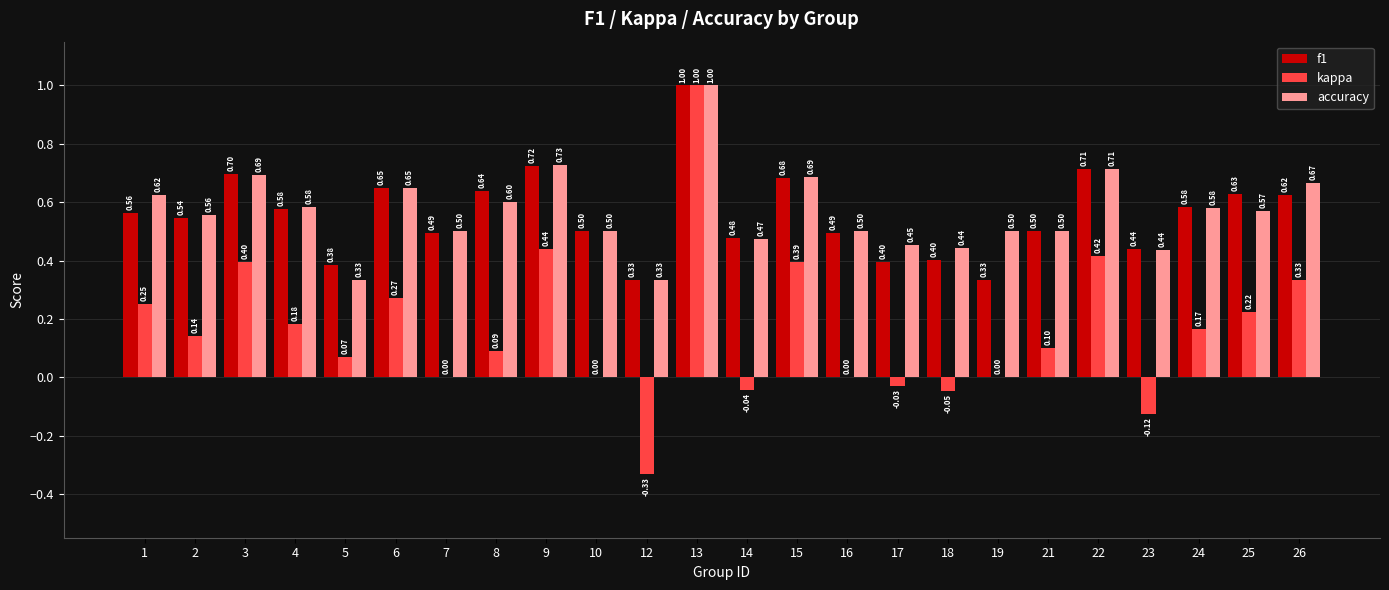

Which series has the largest total across all categories?

accuracy